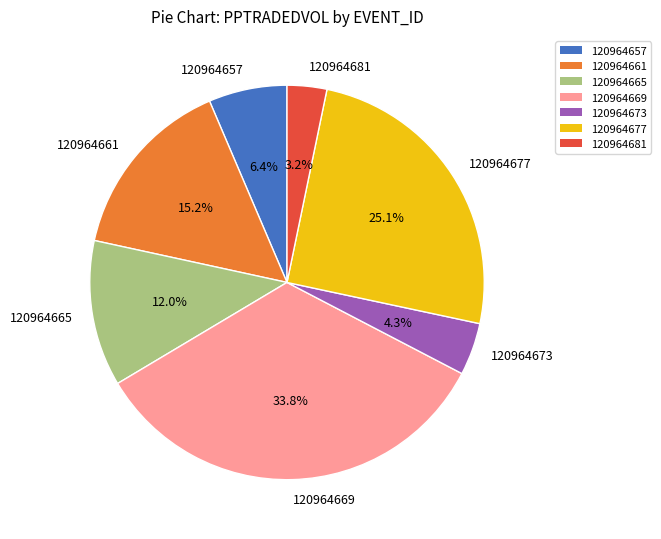

What is the smallest slice in the pie chart?

120964681